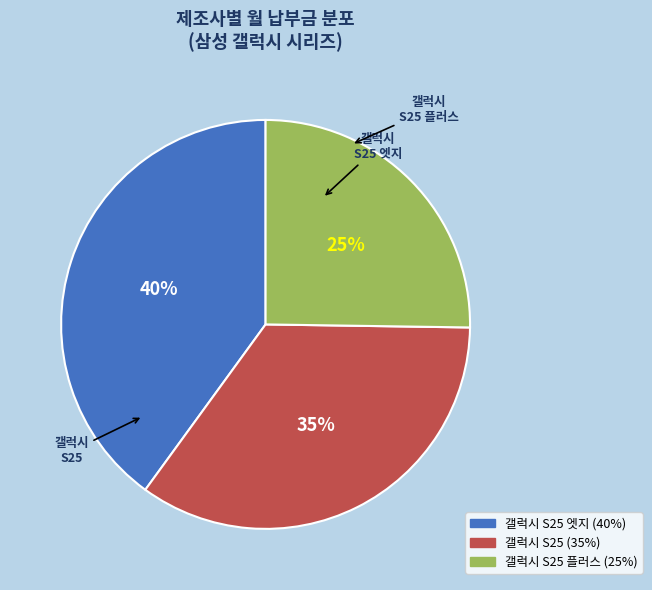

To the nearest percent, what is the difference between the largest and smallest slice percentages?

15%